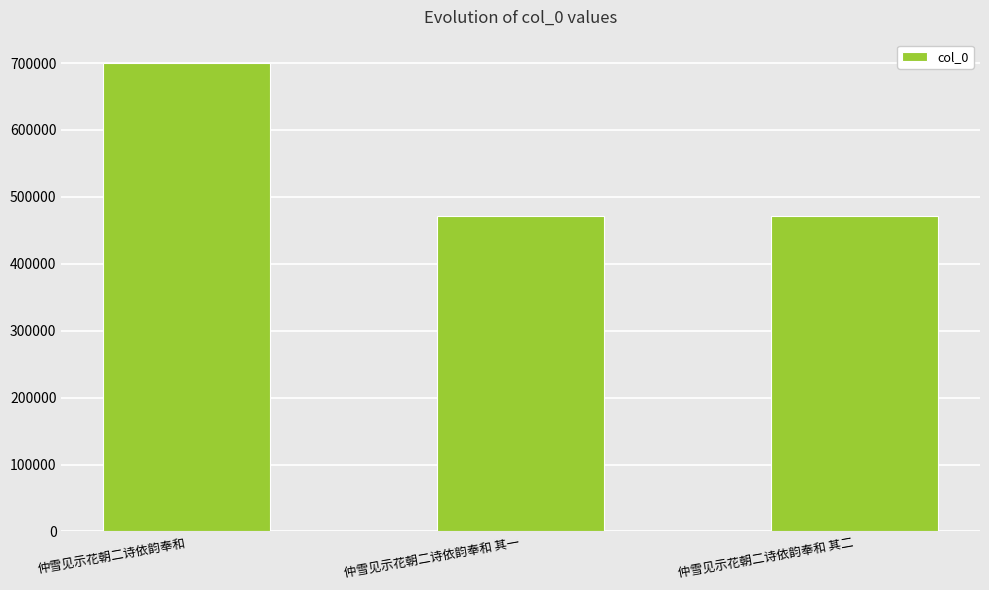

What is the label of the 1st bar from the right?

仲雪见示花朝二诗依韵奉和 其二